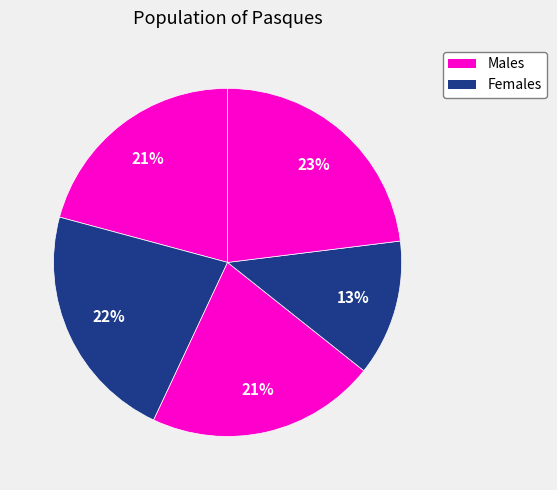

Count the number of slices in the pie.

5